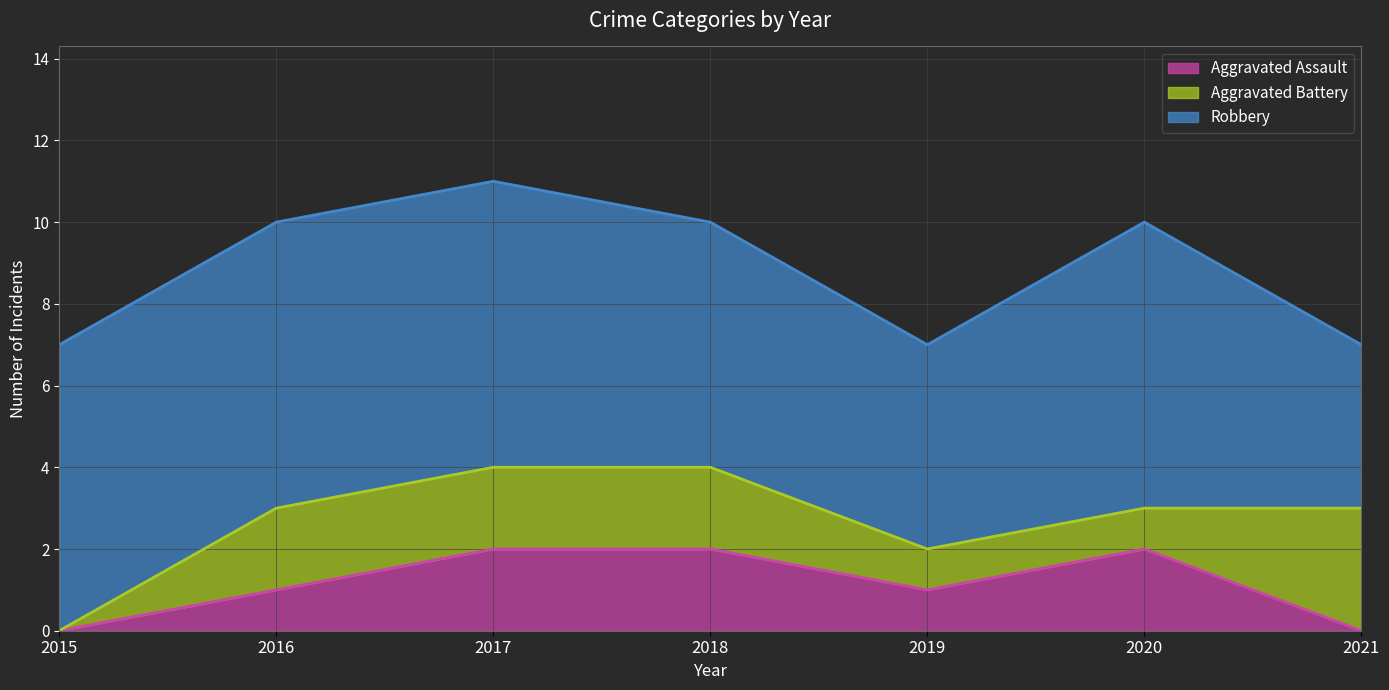

How many lines are shown in the chart?

3